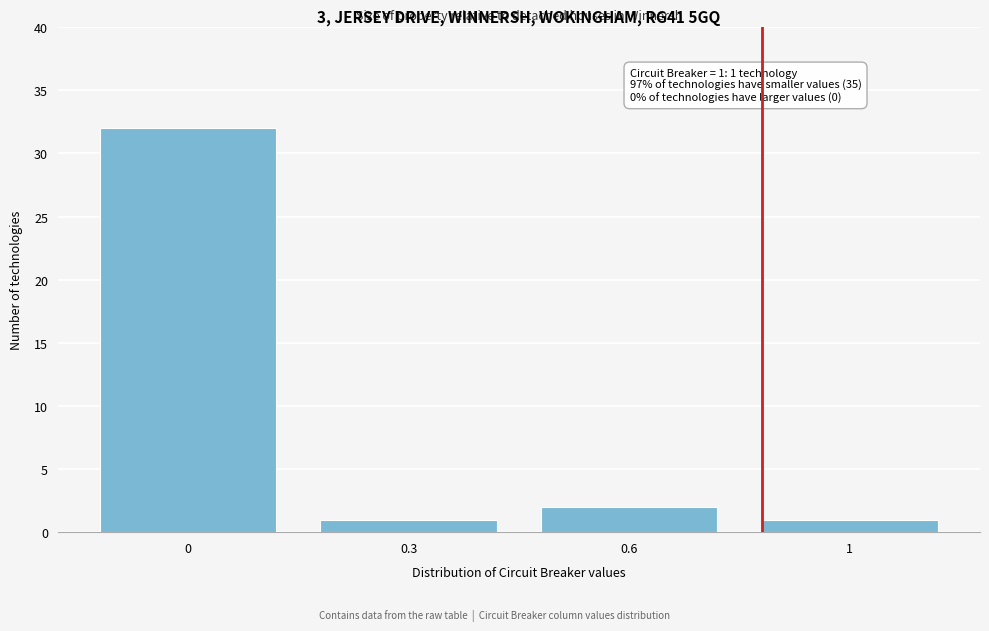

Reading right to left, list all the values displayed in this chart.

1=1	0.6=2	0.3=1	0=32